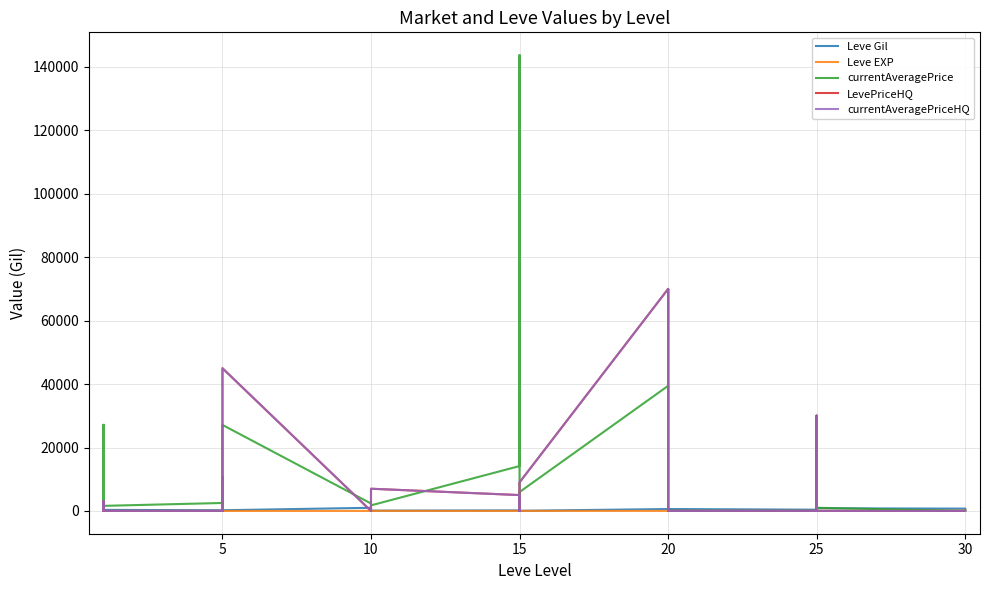

At which label does currentAveragePrice reach its minimum?

20